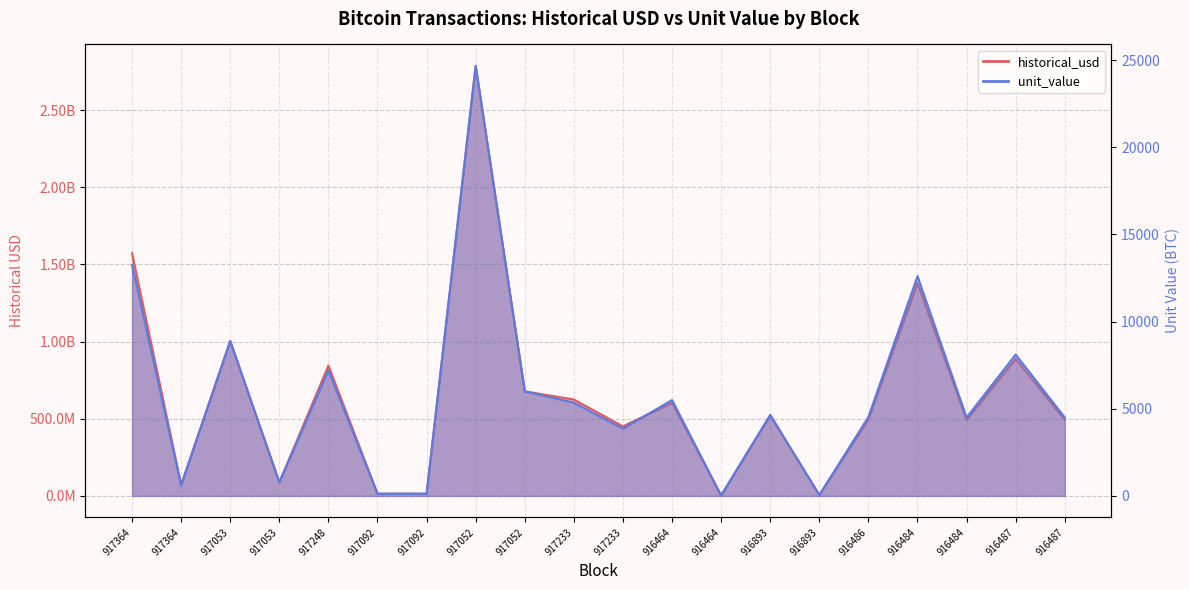

In historical_usd, how many points are lower than both neighbors (excluding endpoints)?

6